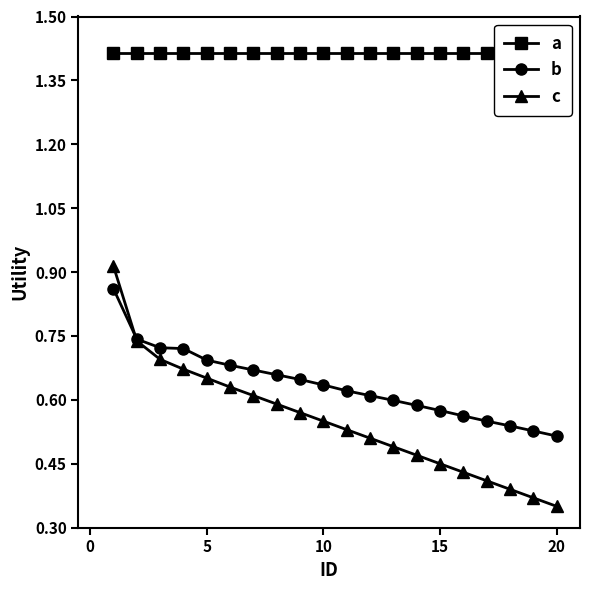

What is the sum of all a values?

28.3